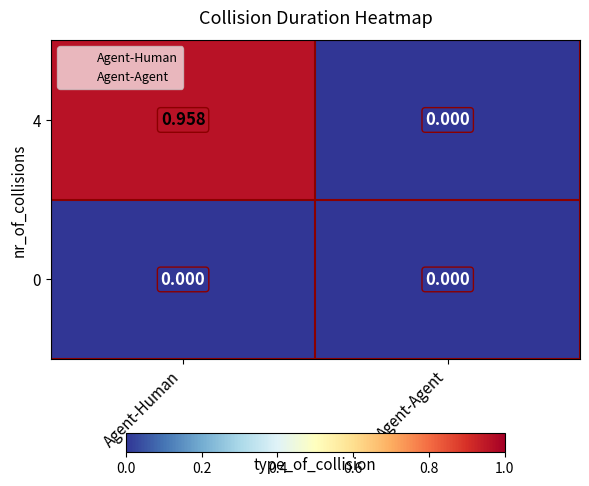

At which label does 4 reach its peak?

Agent-Human